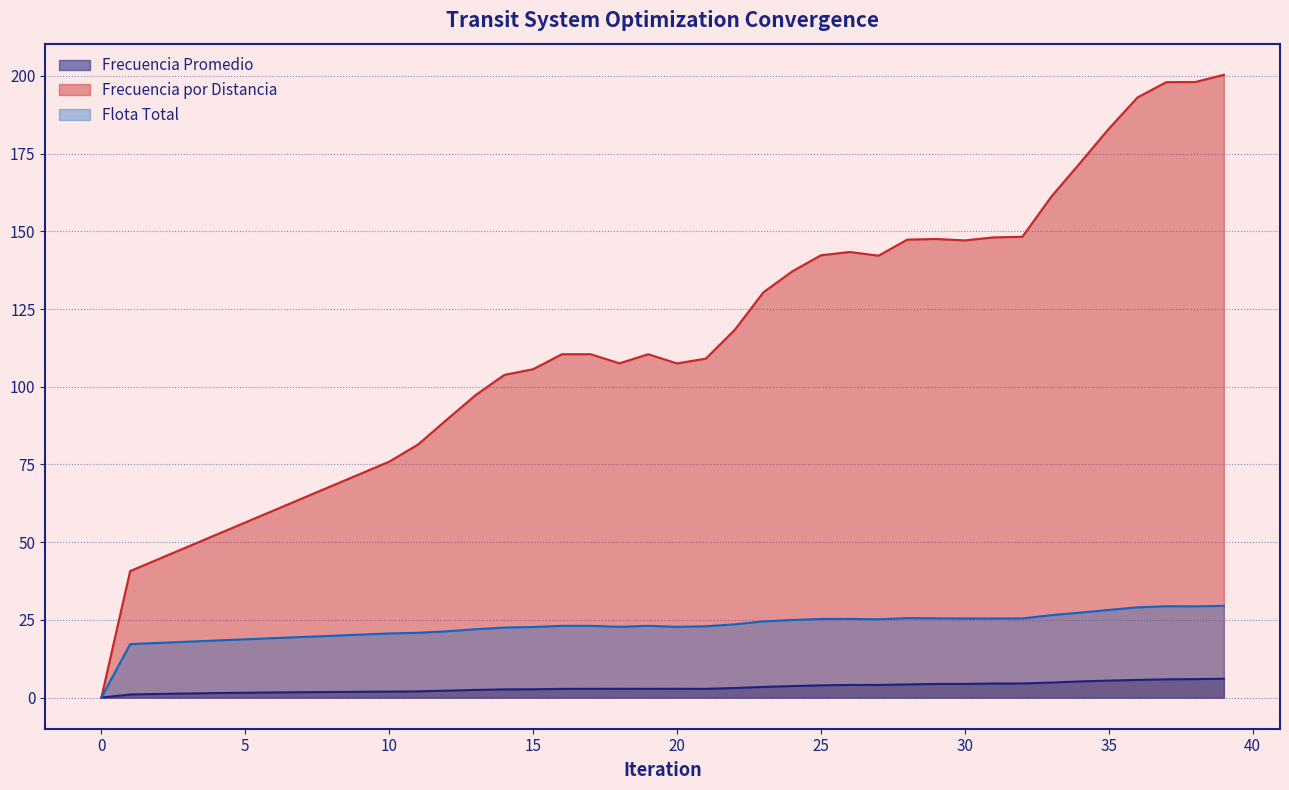

How many values in Frecuencia por Distancia are above zero?

39